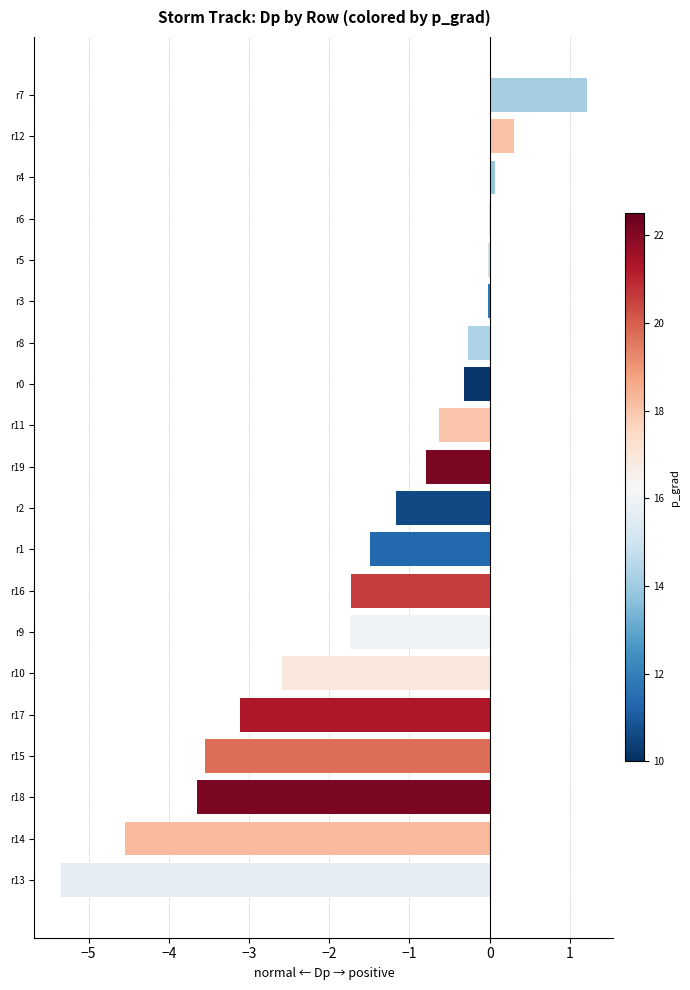

The value at r9 is -3.0. True or false?

False